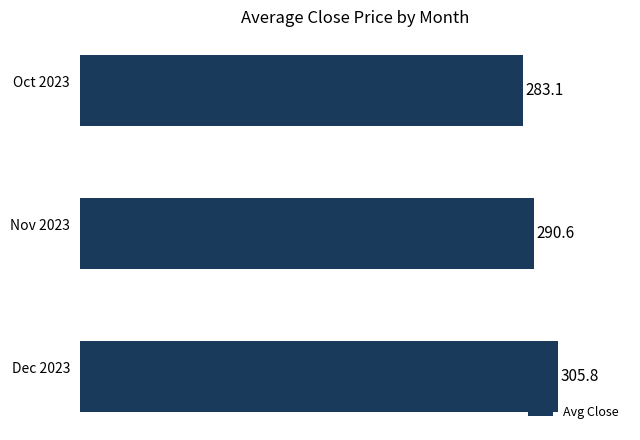

Approximately how many times larger is the value at Dec 2023 compared to Nov 2023?

1.1